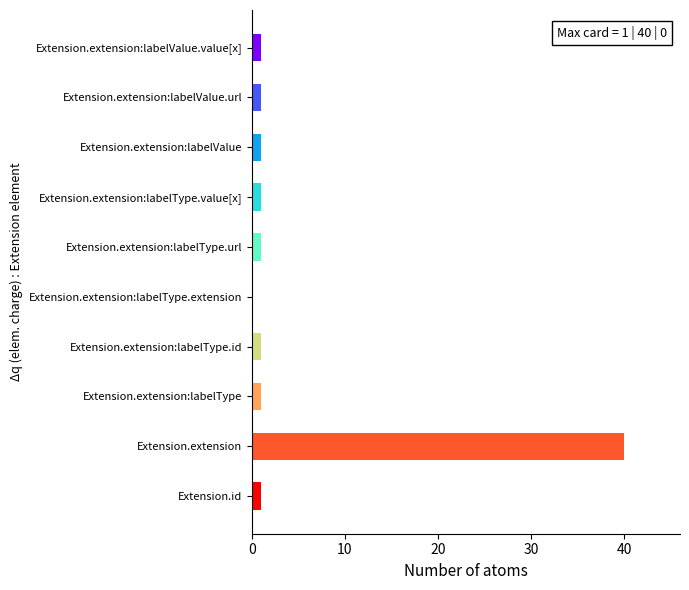

The value at Extension.extension:labelValue.url is 1. True or false?

False